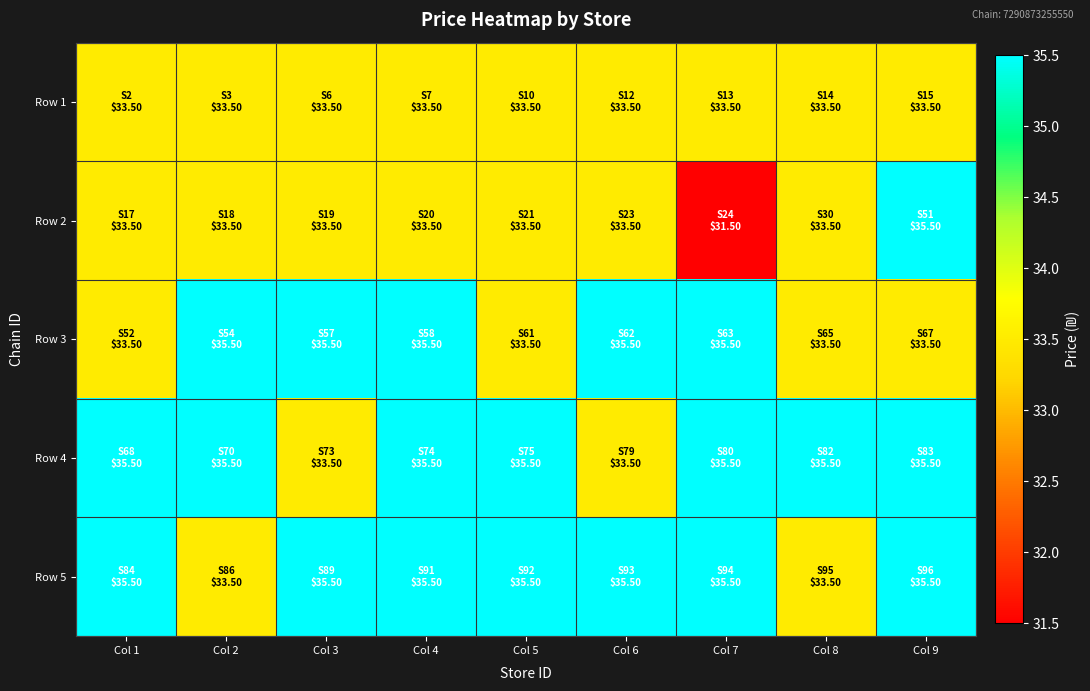

Between Col 8 and Col 6, which is larger?

Col 8